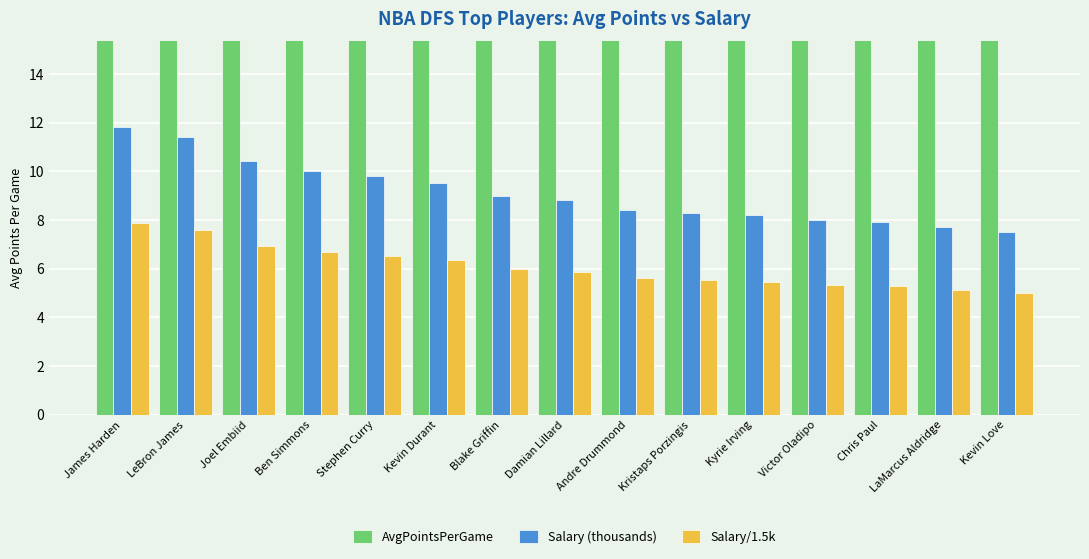

What is the difference between the highest and lowest values at Victor Oladipo?

33.9